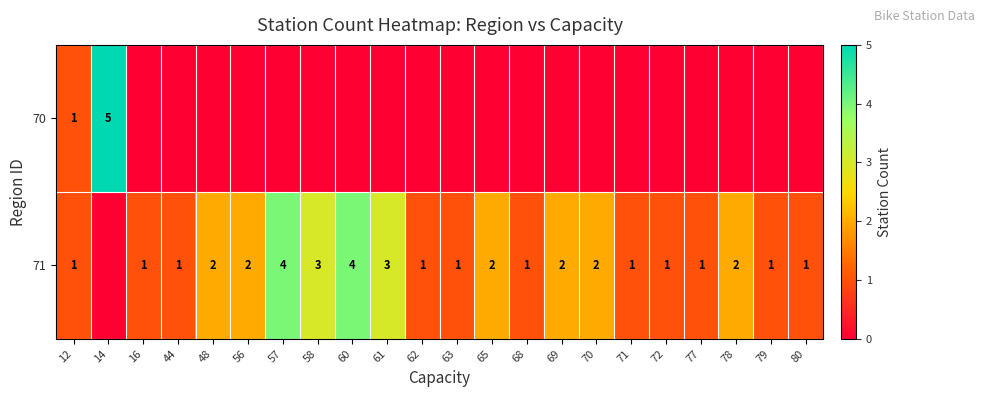

What is the total value across all series at 79?

1